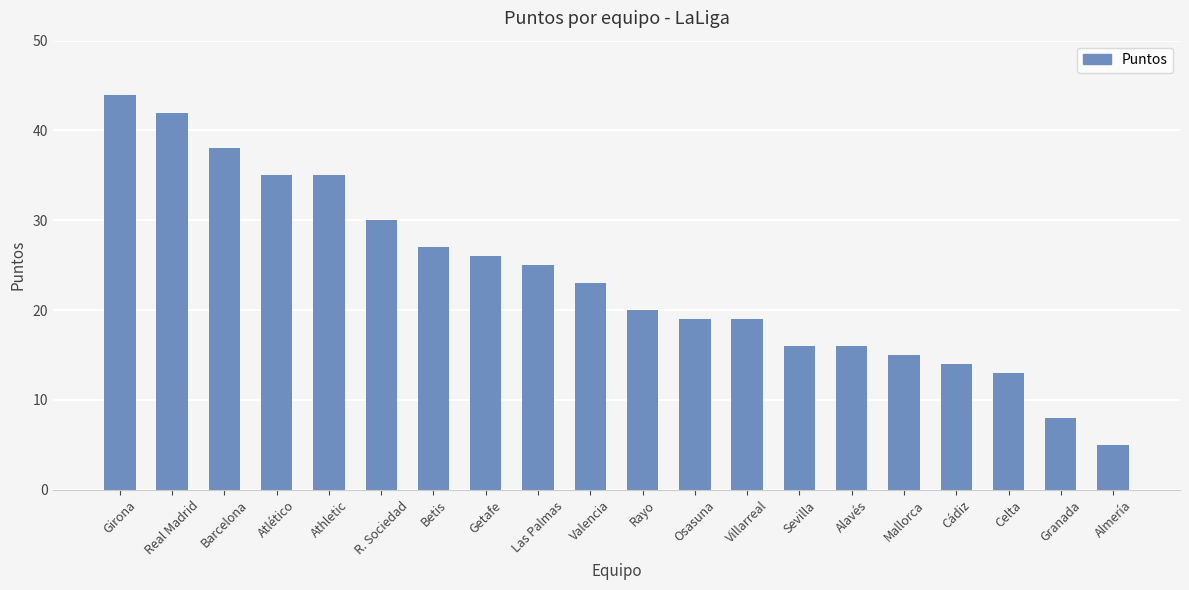

What is the maximum value shown in the chart?

44